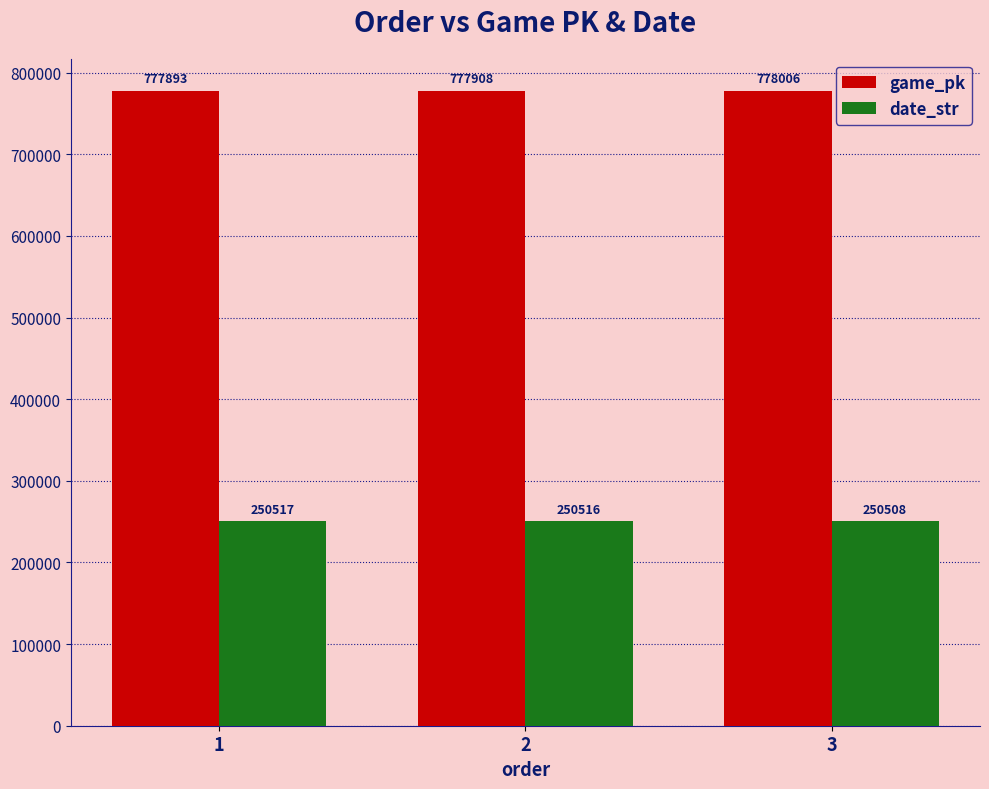

Is the value of game_pk at 2 greater than the value of date_str at 3?

Yes